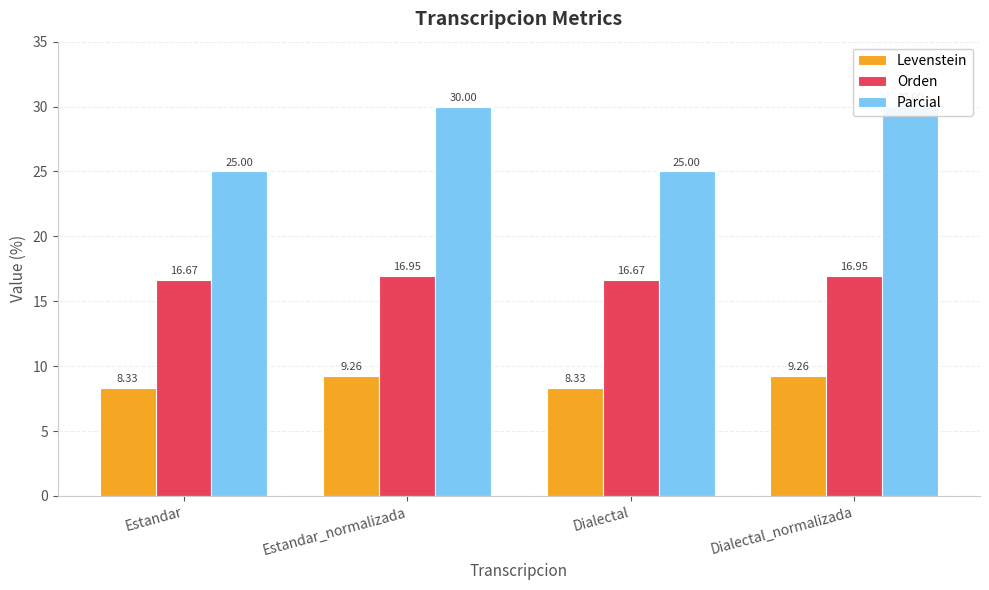

At Dialectal, list the series in order from largest to smallest.

Parcial, Orden, Levenstein